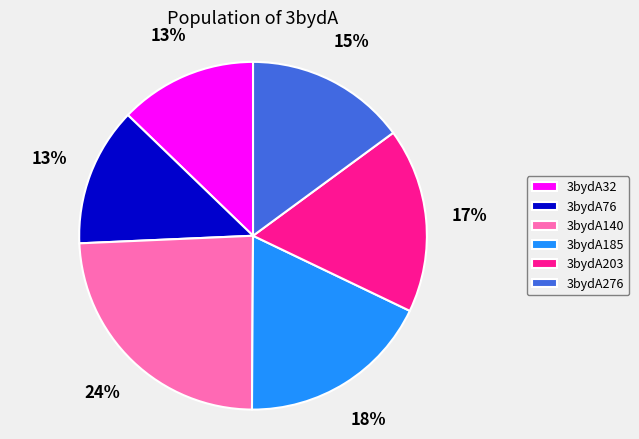

Which has a higher value, 3bydA32 or 3bydA276?

3bydA276